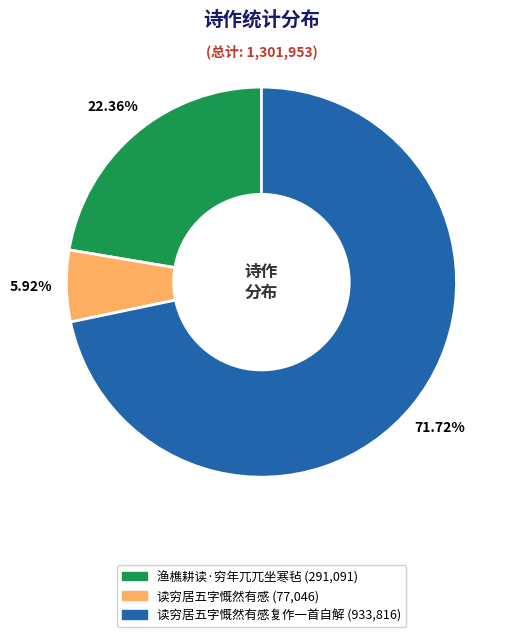

Does any single category account for the majority?

Yes